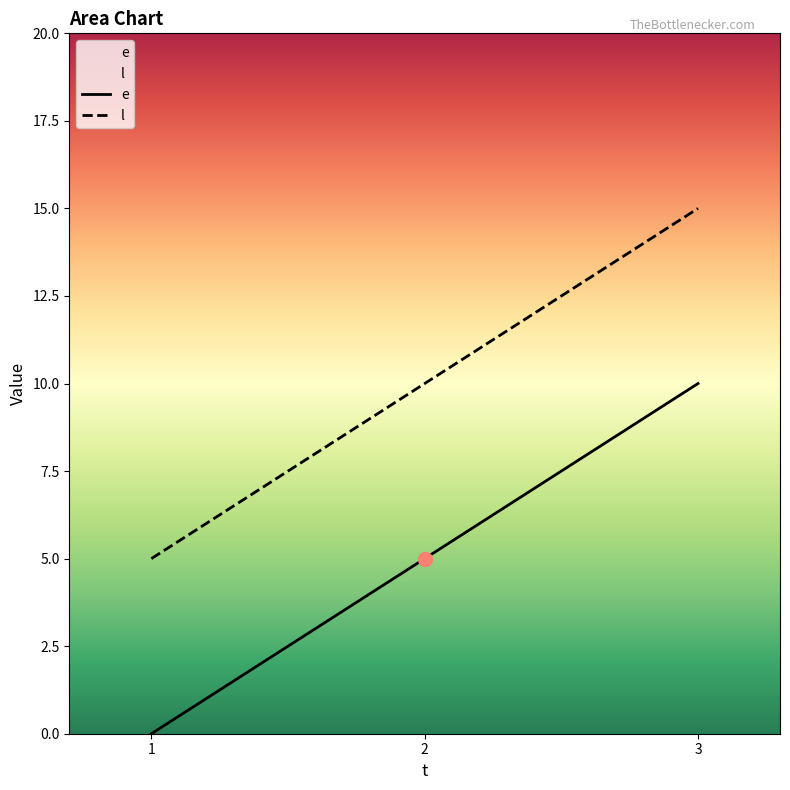

Is it true that l equals 3 at 3?

False